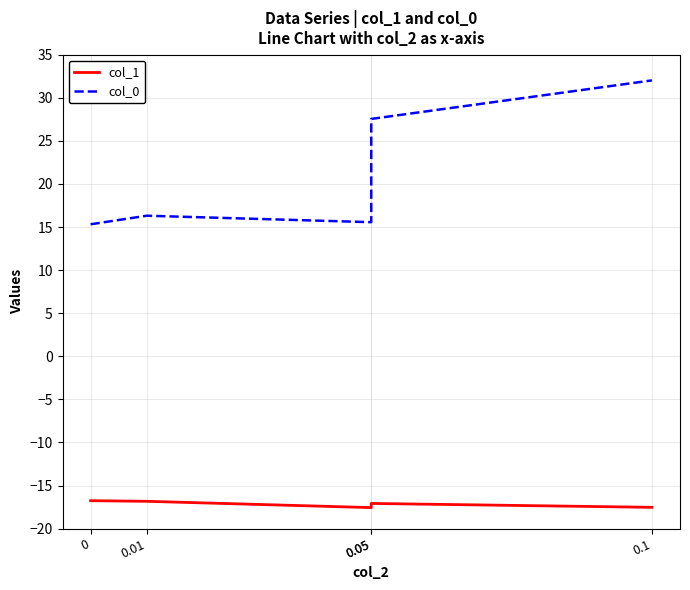

True or false: col_0 and col_1 intersect in this chart.

False